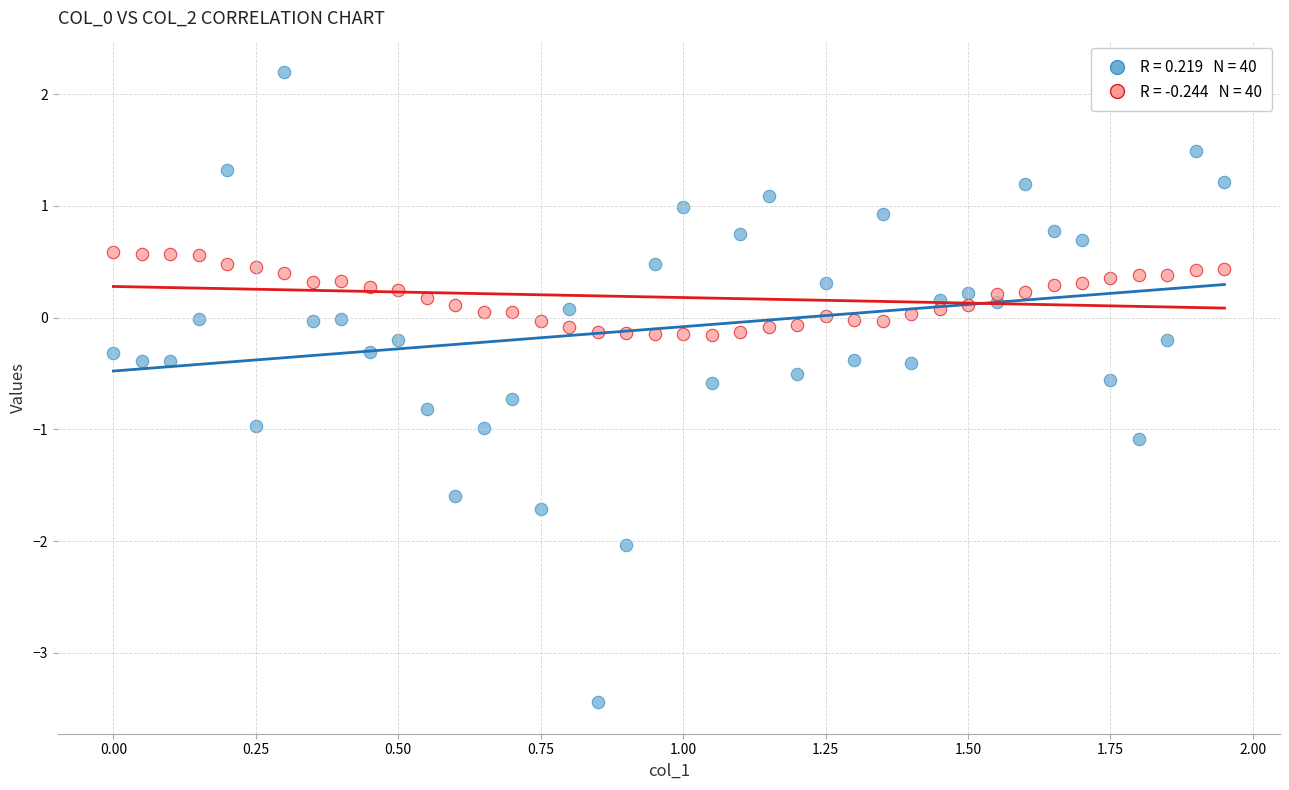

Across all data points, what is the range of X values (max minus min)?

1.9